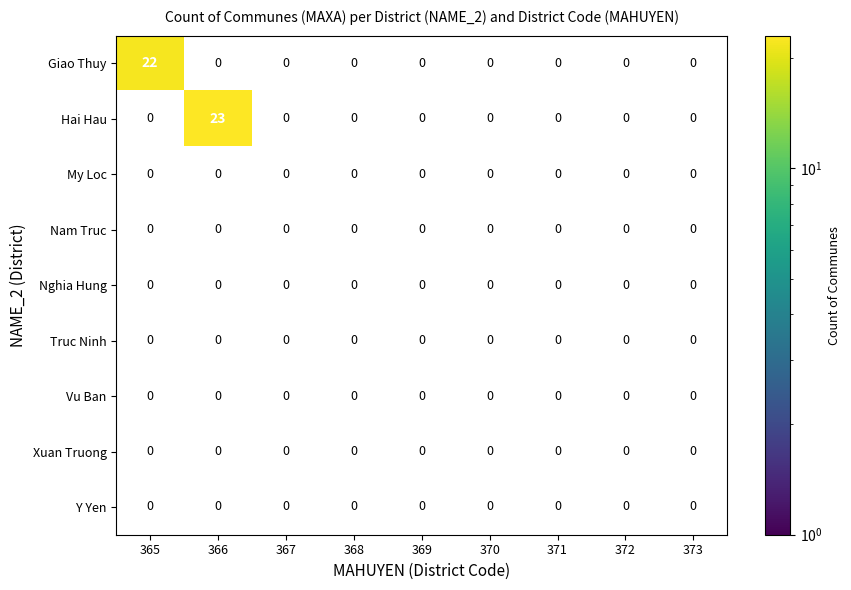

What is the total value across all series at 366?

23